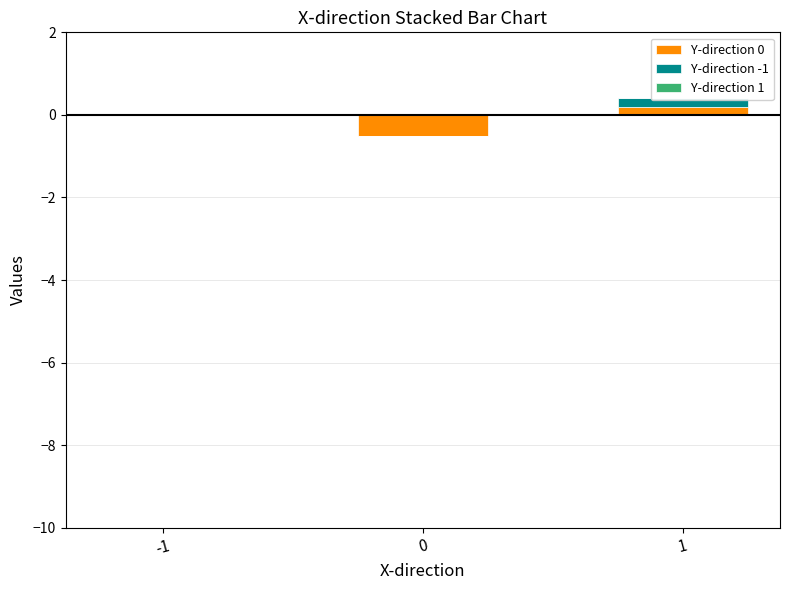

At which label is Y-direction 0 closest to 0?

-1